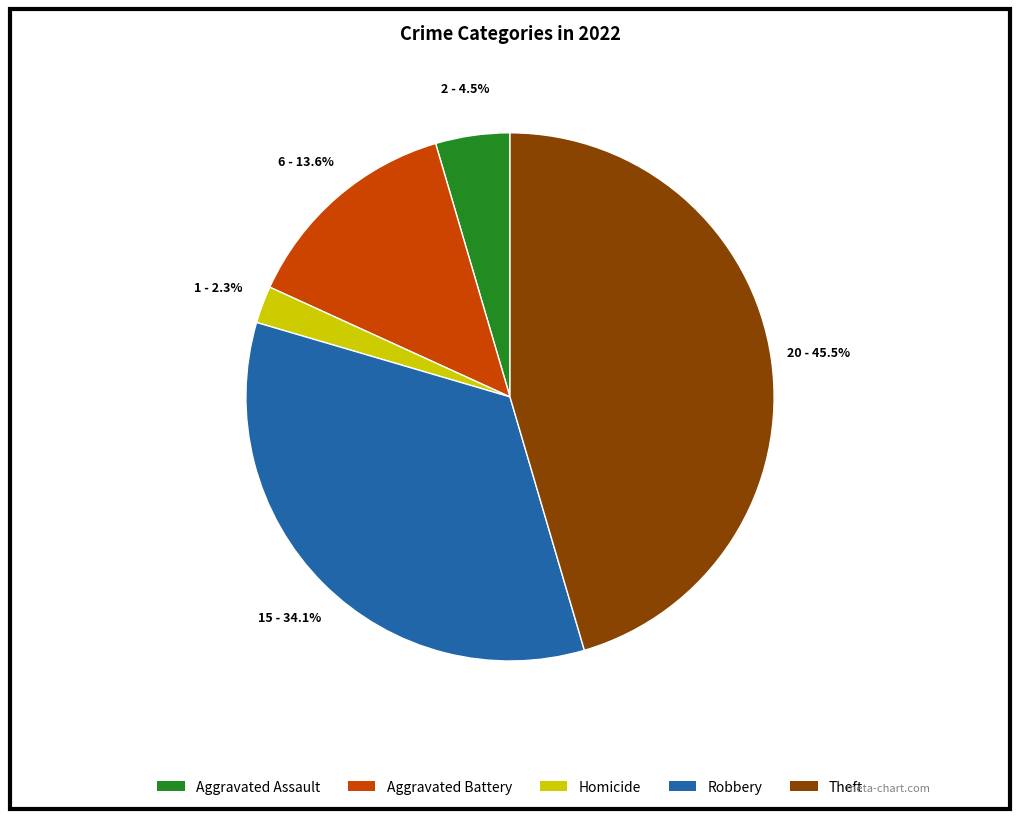

Does any single category account for the majority?

No